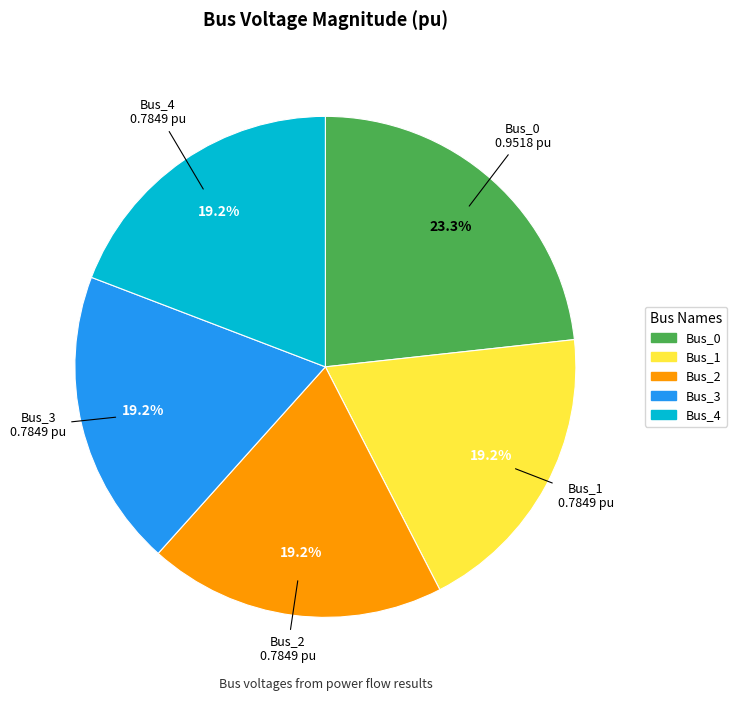

What is the largest slice in the pie chart?

Bus_0